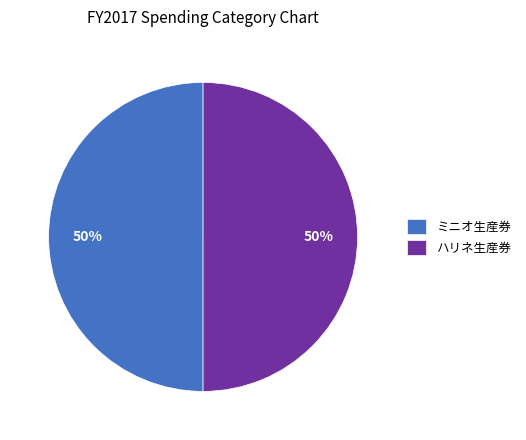

The ミニオ生産券 slice represents 50% of the pie. True or false?

True